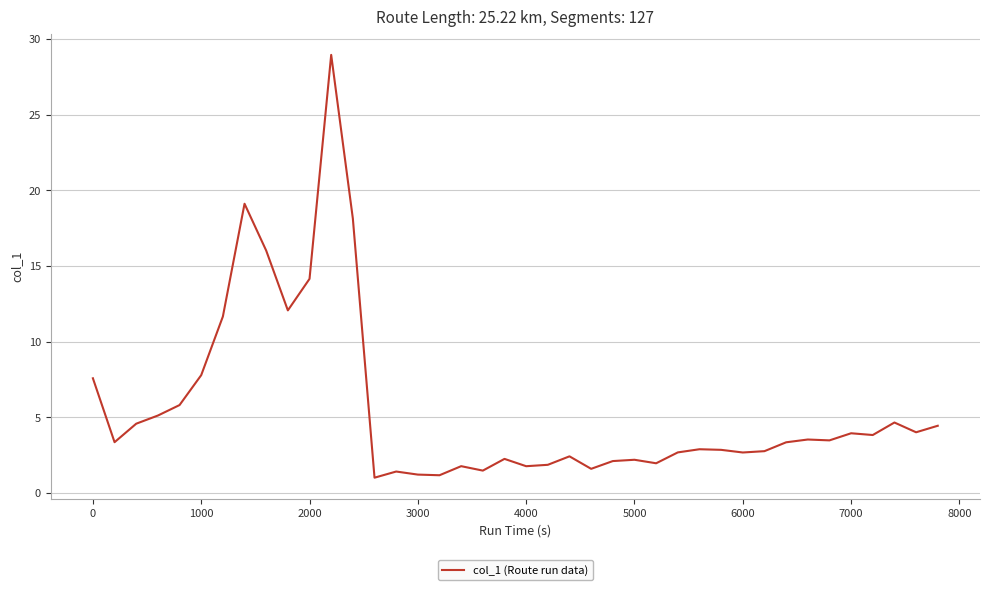

How many lines are shown in the chart?

1